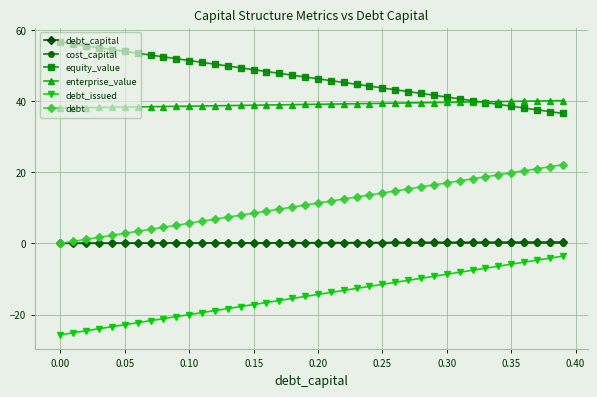

What is the value of the equity_value point at the 11th from the left?

51.4